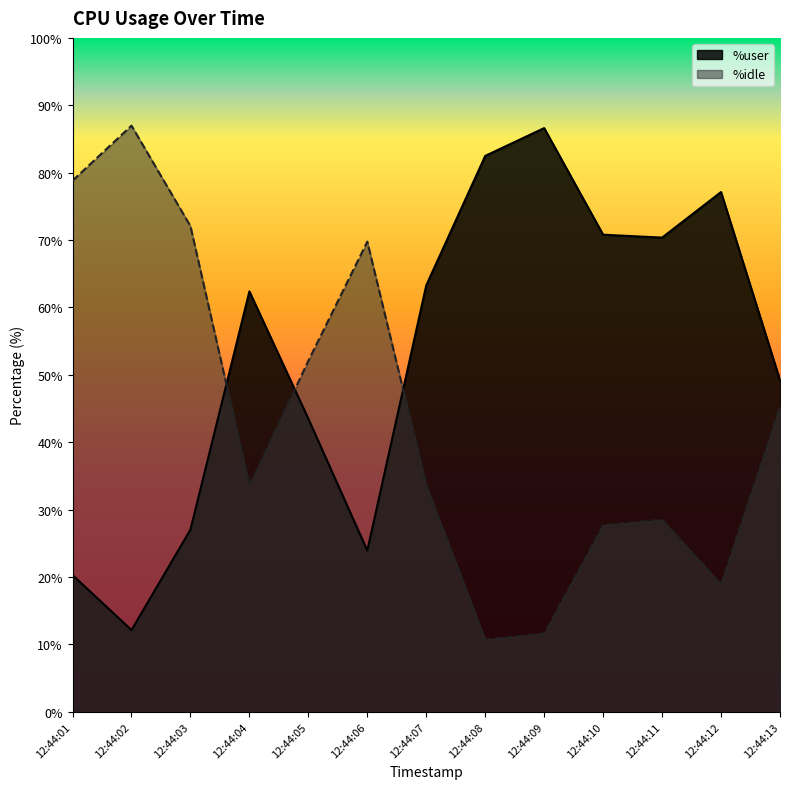

Reading left to right, what are all the values shown in this chart?

%user: 12:44:01=20.3	12:44:02=12.1	12:44:03=27.0	12:44:04=62.4	12:44:05=43.5	12:44:06=23.9	12:44:07=63.3	12:44:08=82.5	12:44:09=86.6	12:44:10=70.8	12:44:11=70.4	12:44:12=77.1	12:44:13=49.2
%idle: 12:44:01=78.8	12:44:02=87.0	12:44:03=72.1	12:44:04=33.6	12:44:05=52.1	12:44:06=69.8	12:44:07=33.6	12:44:08=10.7	12:44:09=11.6	12:44:10=27.7	12:44:11=28.5	12:44:12=18.9	12:44:13=45.2